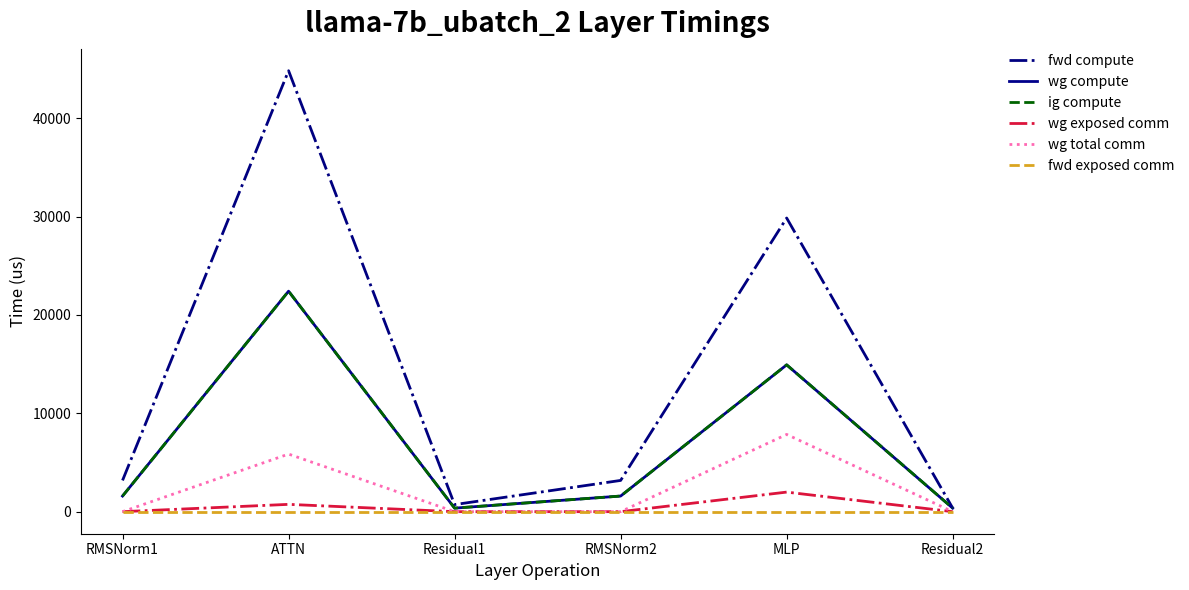

Which series has the largest range (max minus min)?

fwd compute